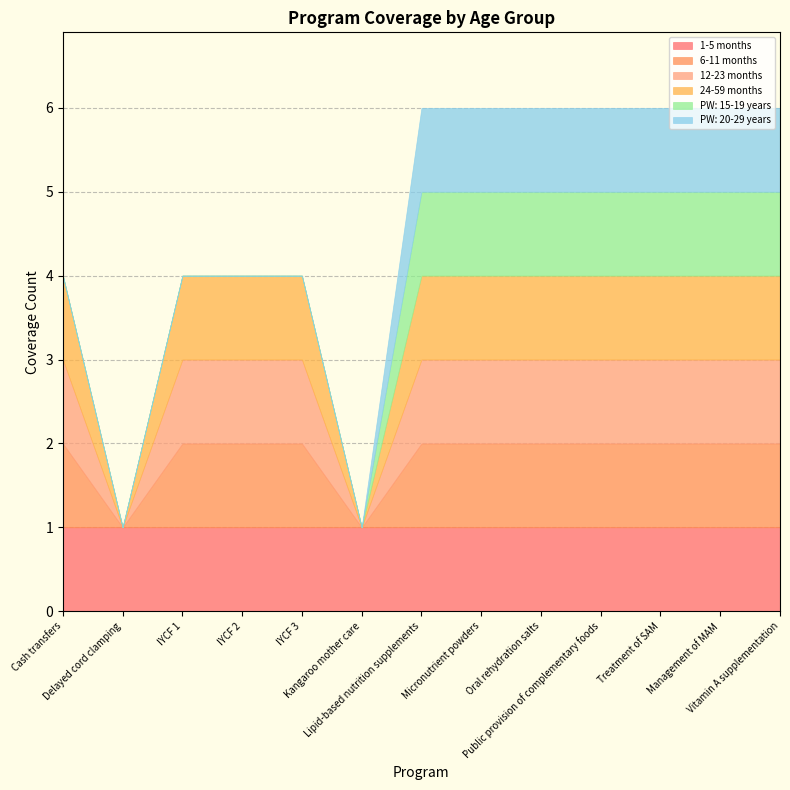

Is the value of 1-5 months at Management of MAM greater than the value of PW: 20-29 years at IYCF 2?

Yes